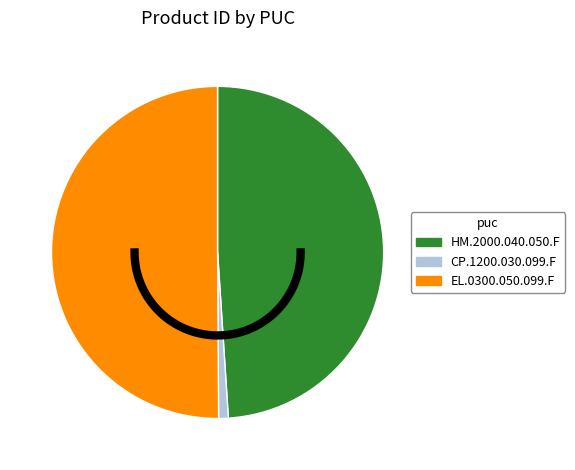

To the nearest percent, what is the combined percentage of CP.1200.030.099.F and HM.2000.040.050.F?

50%